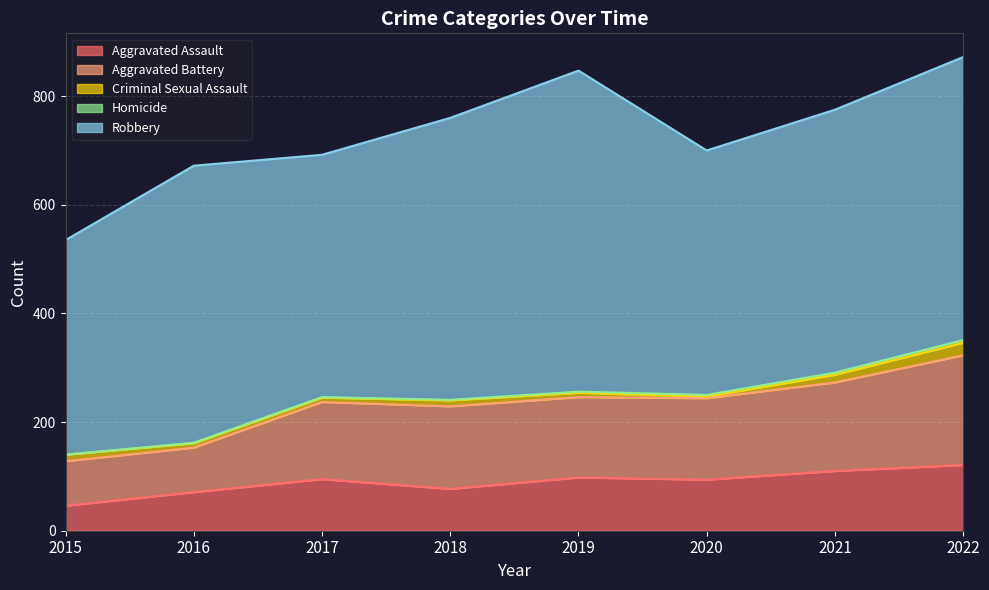

What is the value of the Aggravated Battery point at the 6th from the left?

150